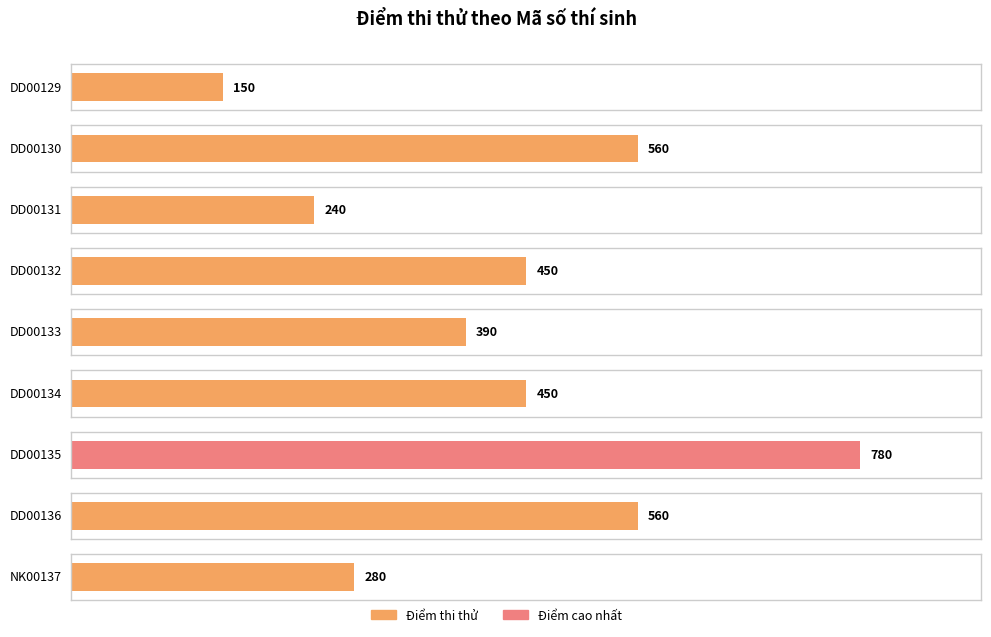

Reading right to left, extract all data points from this chart.

NK00137=280	DD00136=560	DD00135=780	DD00134=450	DD00133=390	DD00132=450	DD00131=240	DD00130=560	DD00129=150